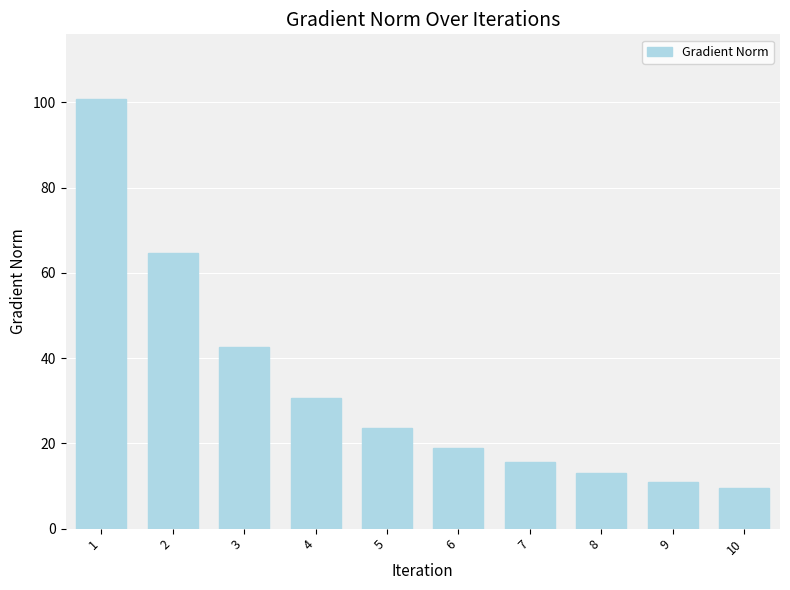

What is the difference between the maximum and minimum values?

91.2